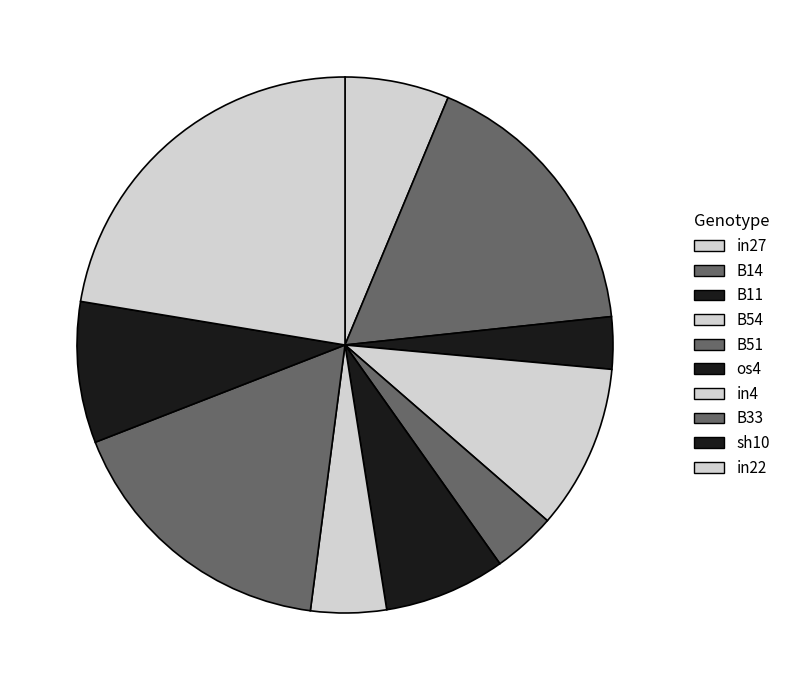

The in22 slice represents 37% of the pie. True or false?

False